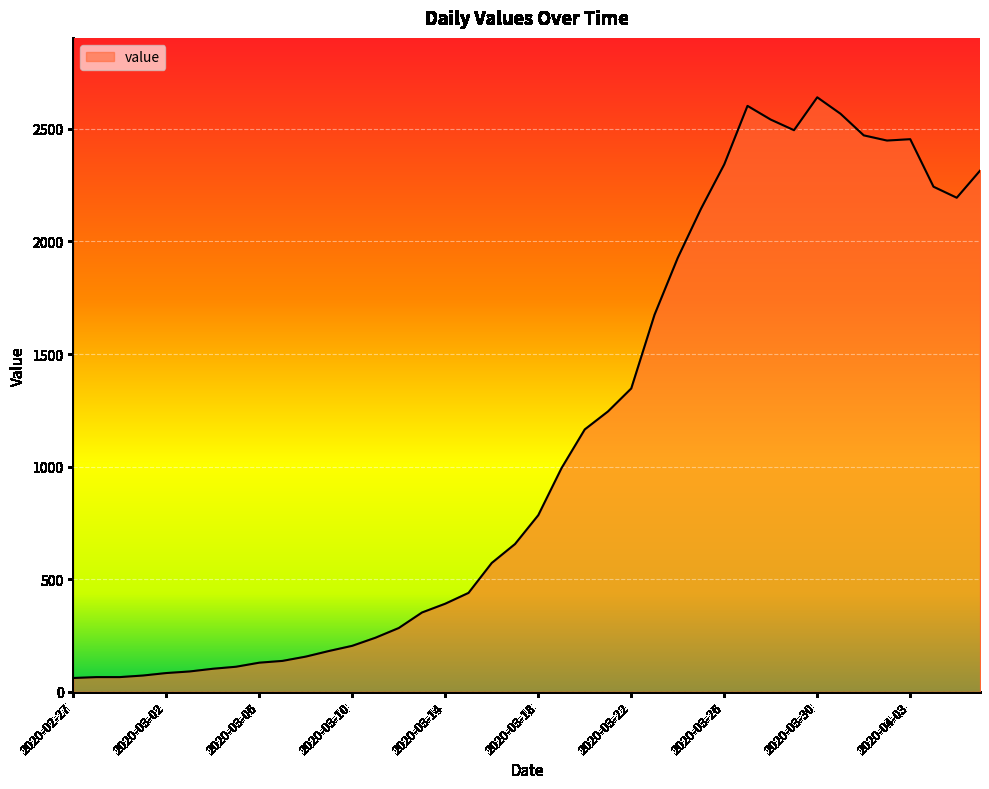

What is the minimum value shown in the chart?

61